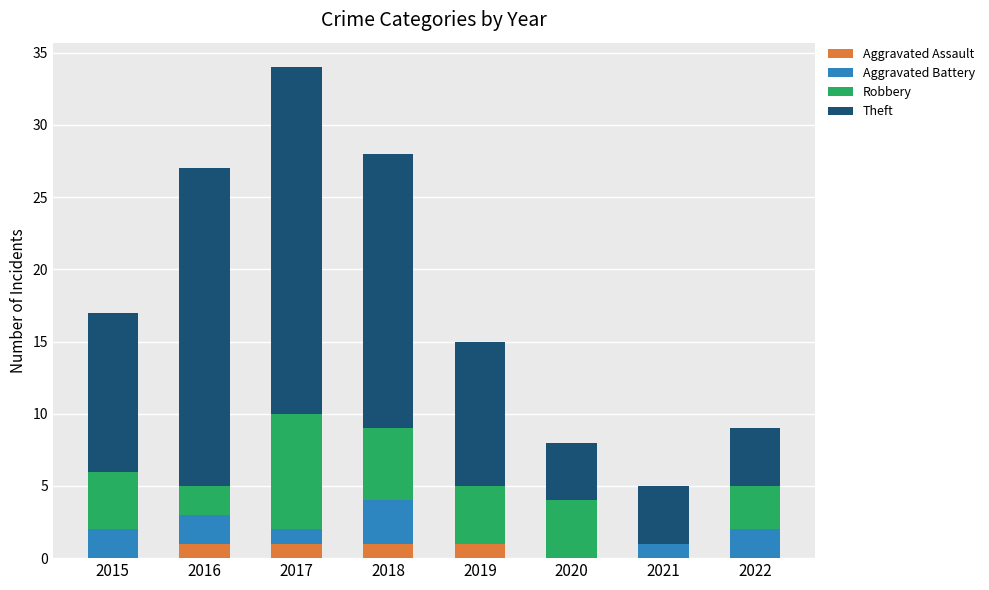

What is the total value across all series at 2019?

15